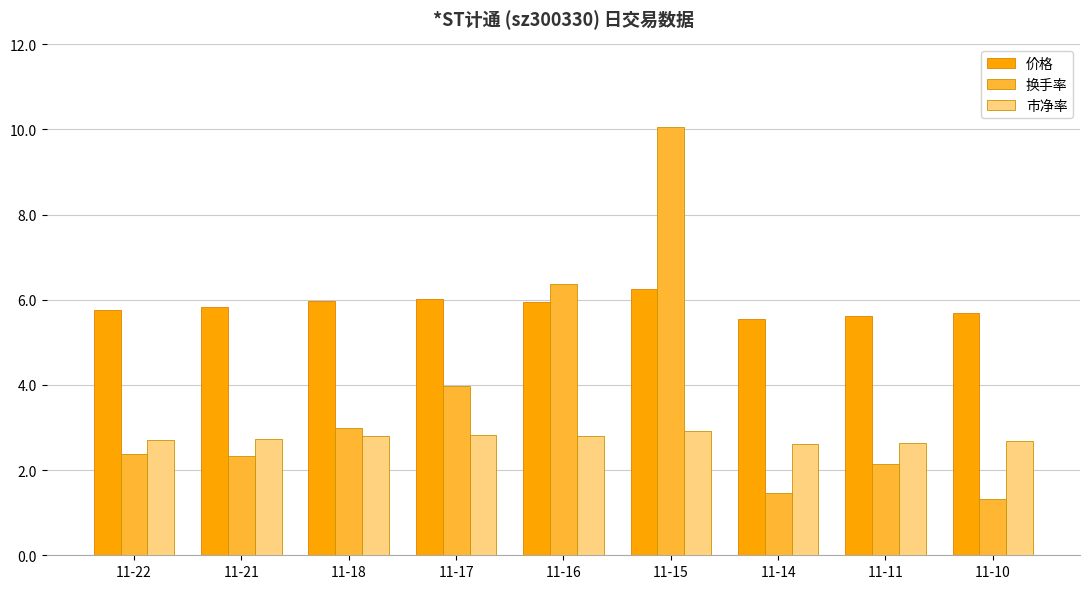

True or false: 价格 has a value of 9.3 at 11-15.

False